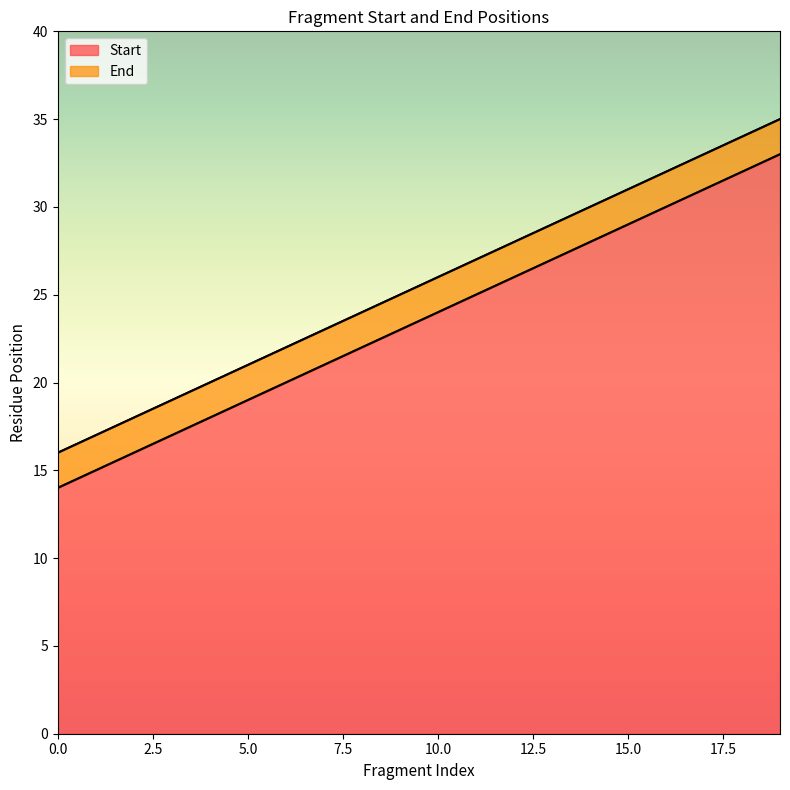

Is the value of Start at 0 greater than the value of End at 7?

No